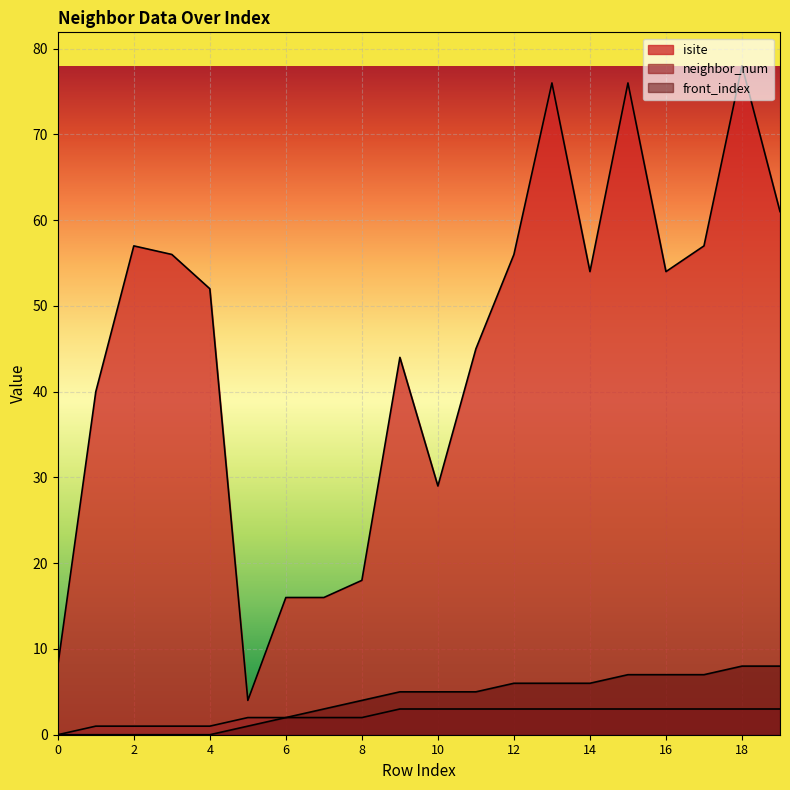

Is it true that neighbor_num equals 3 at 10?

True